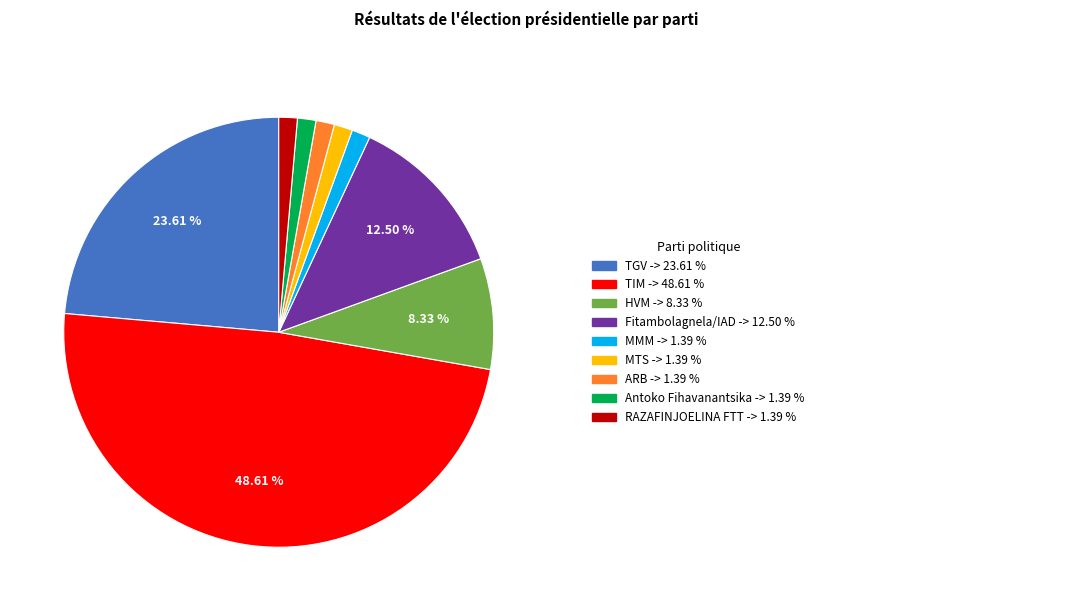

Is there any slice that represents more than half of the pie?

No